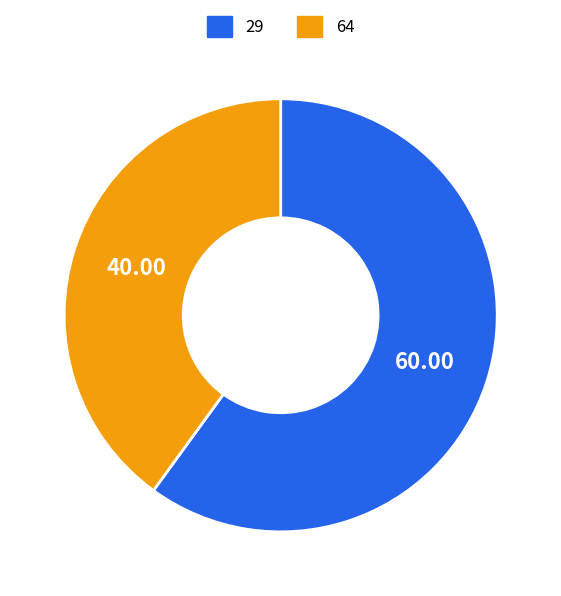

What is the majority slice?

29